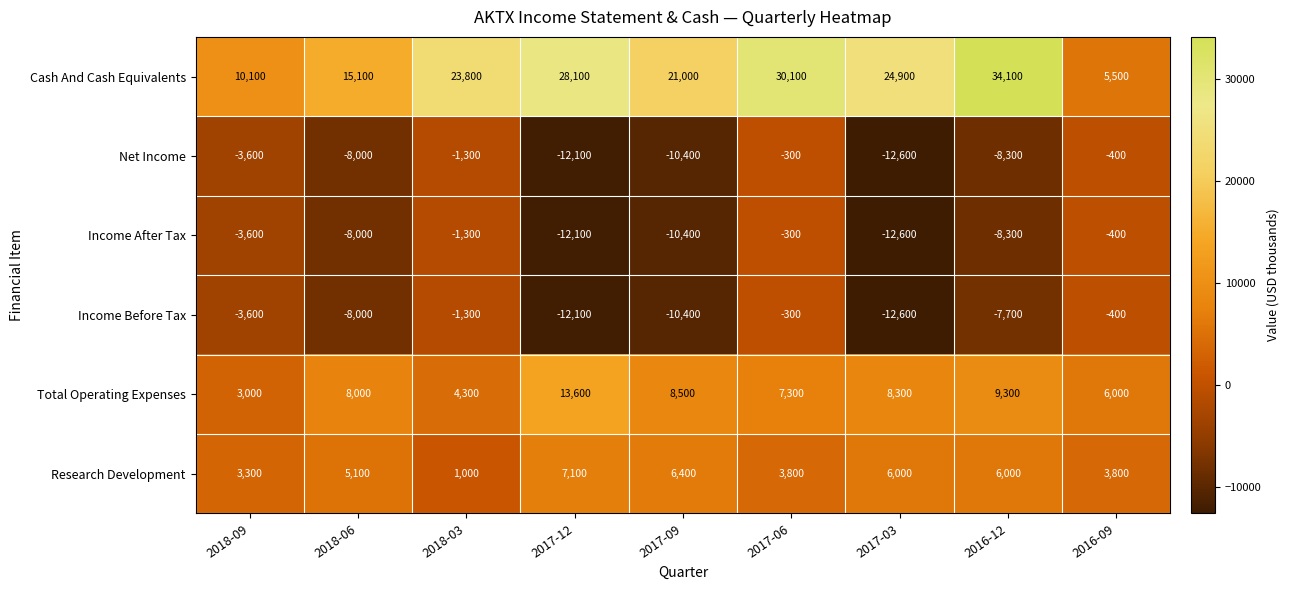

Is the value of Total Operating Expenses at 2017-06 greater than the value of Cash And Cash Equivalents at 2018-06?

No